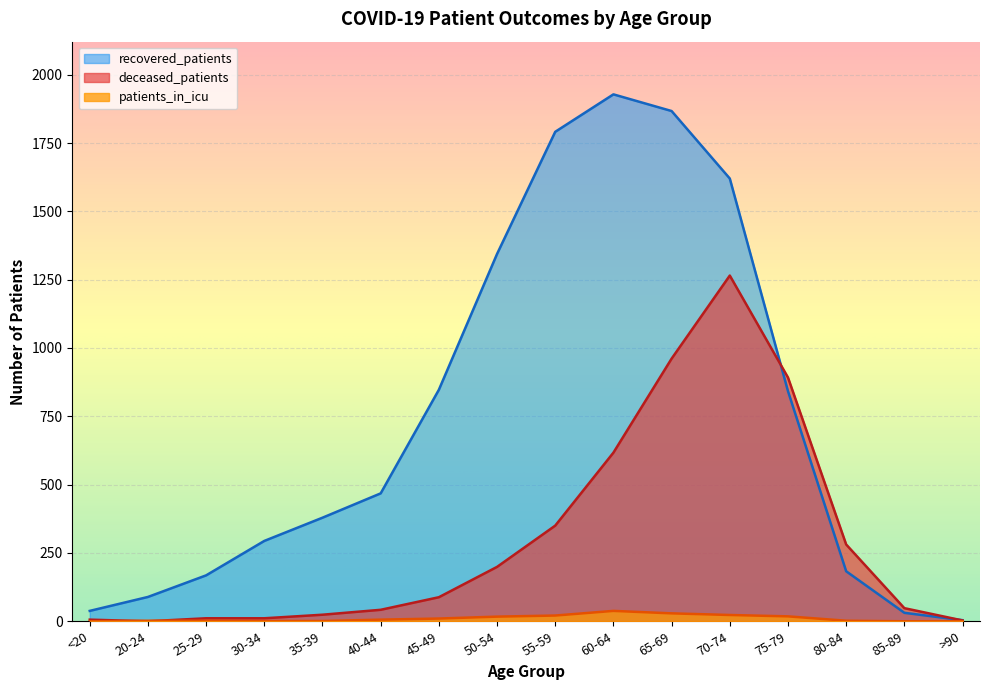

What is the difference between the maximum and second lowest values in the recovered_patients series?

1897